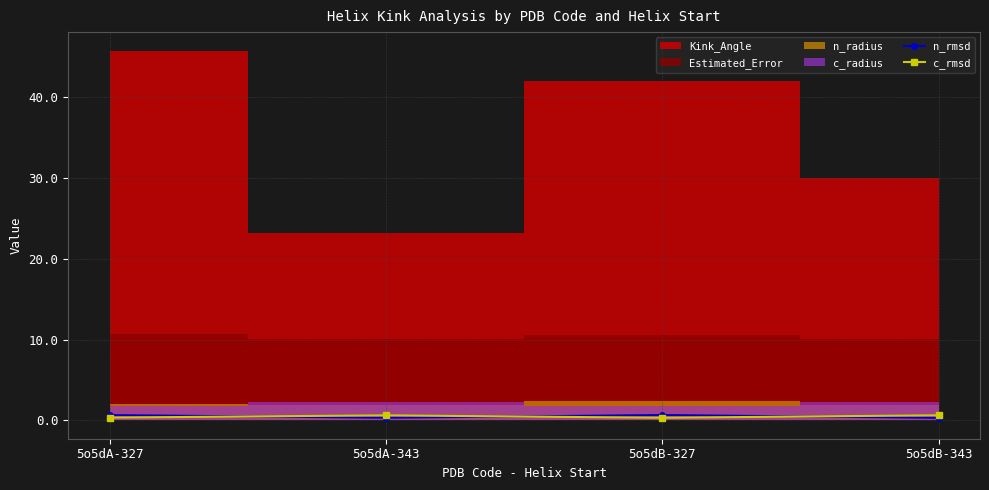

What is the average value of the c_rmsd series?

0.5